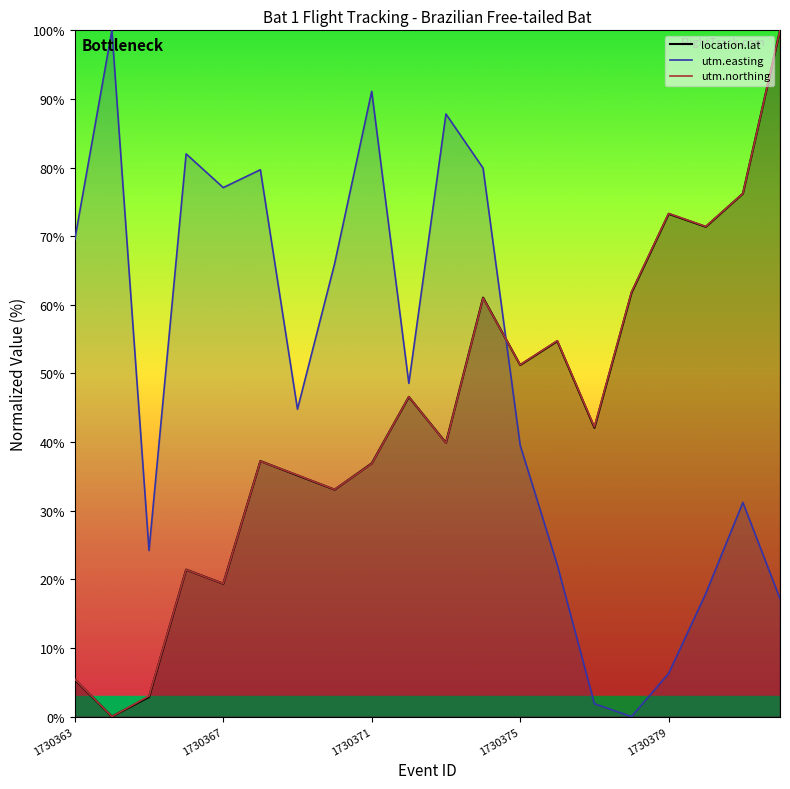

The utm.easting series shows 149.7 at 1730364. True or false?

False